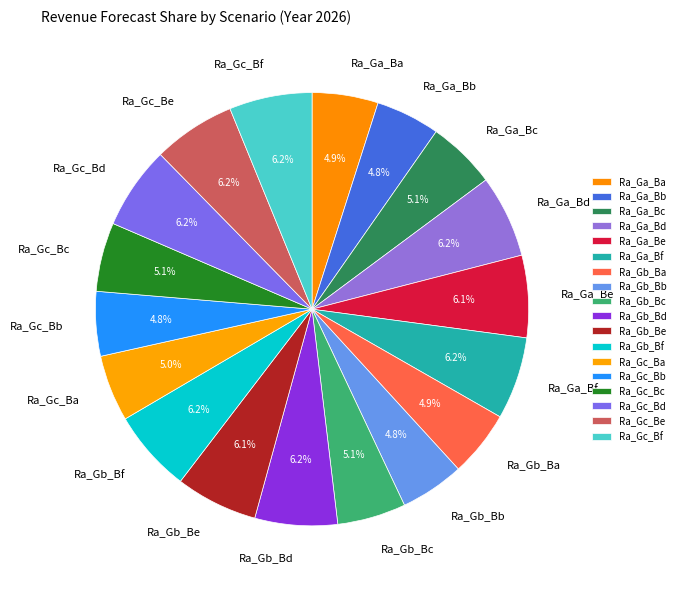

What is the largest slice in the pie chart?

Ra_Gc_Bd